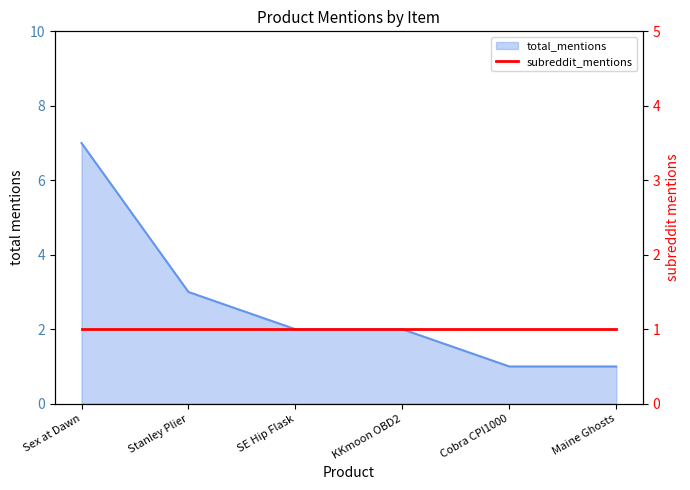

What is the value of the 3rd point from the left?

2